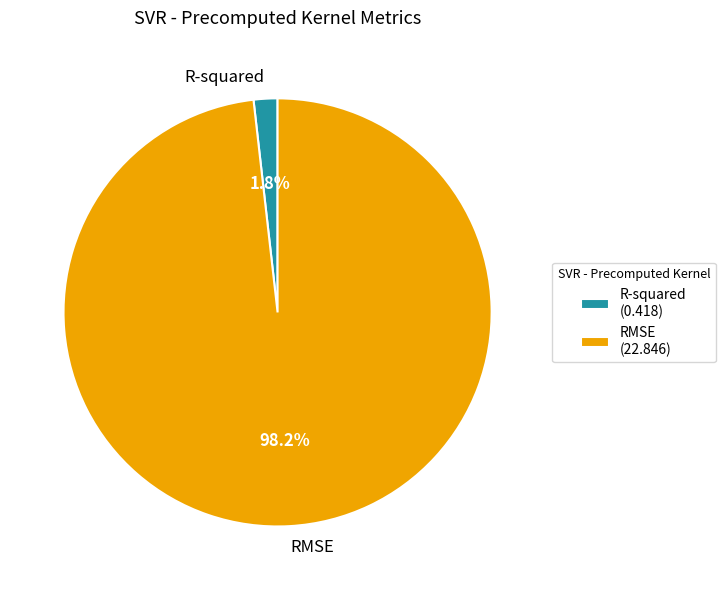

Is it true that R-squared is 15% of the pie?

False